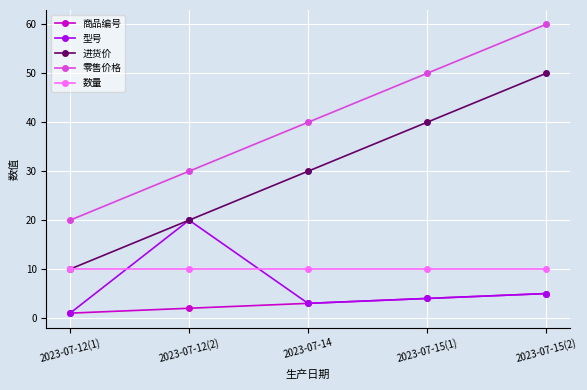

Which category has the lowest value in the 进货价 series?

2023-07-12(1)